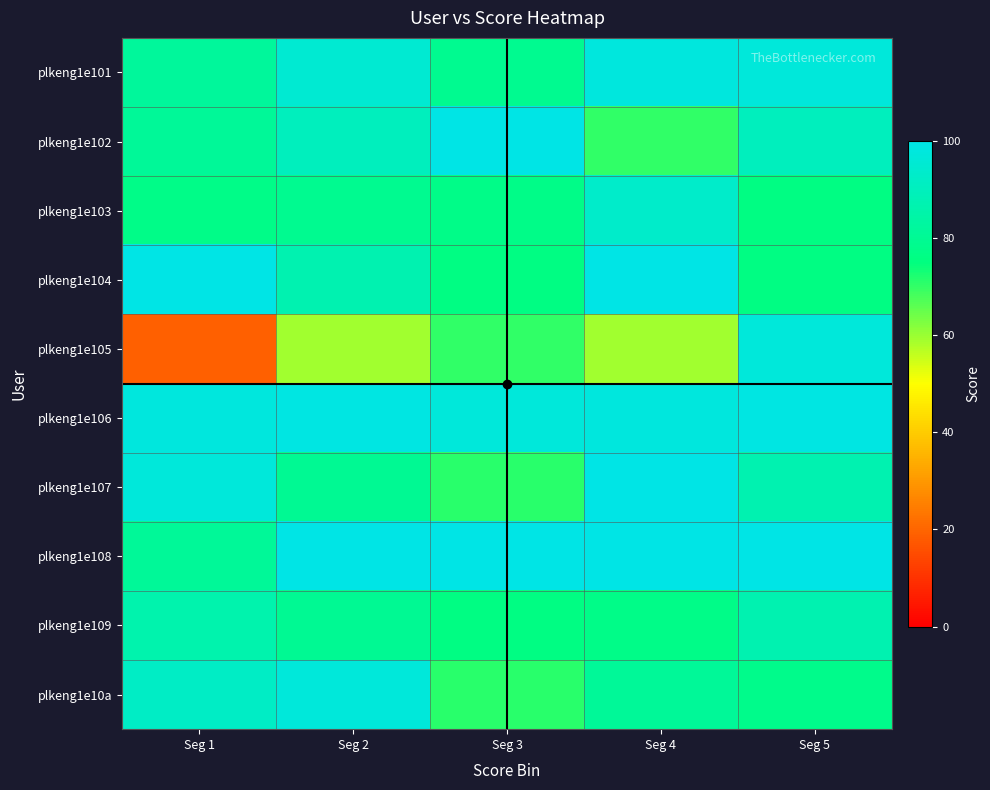

Which series changed the most between Seg 1 and Seg 5?

plkeng1e105